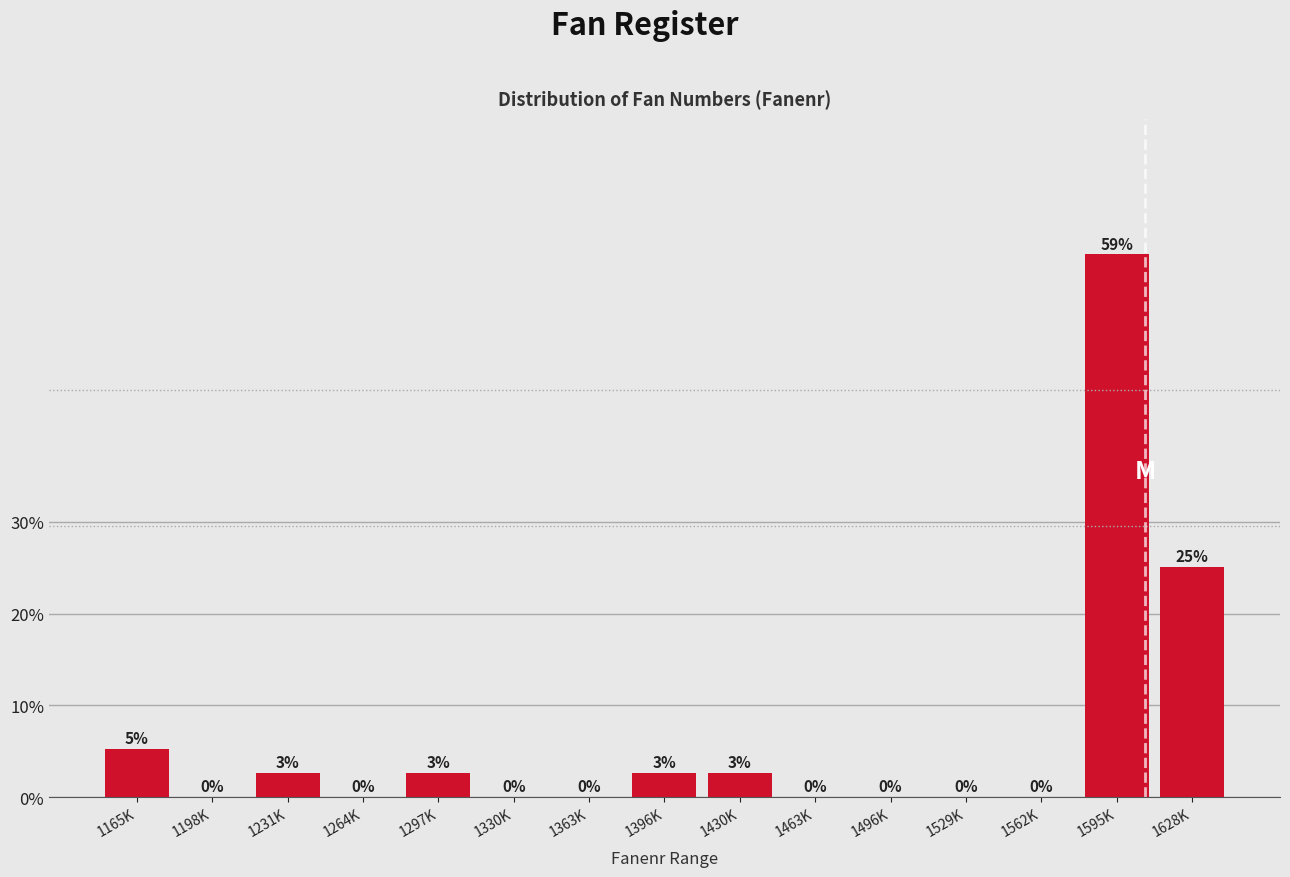

Approximately how many times larger is the value at 1396K compared to 1231K?

1.0